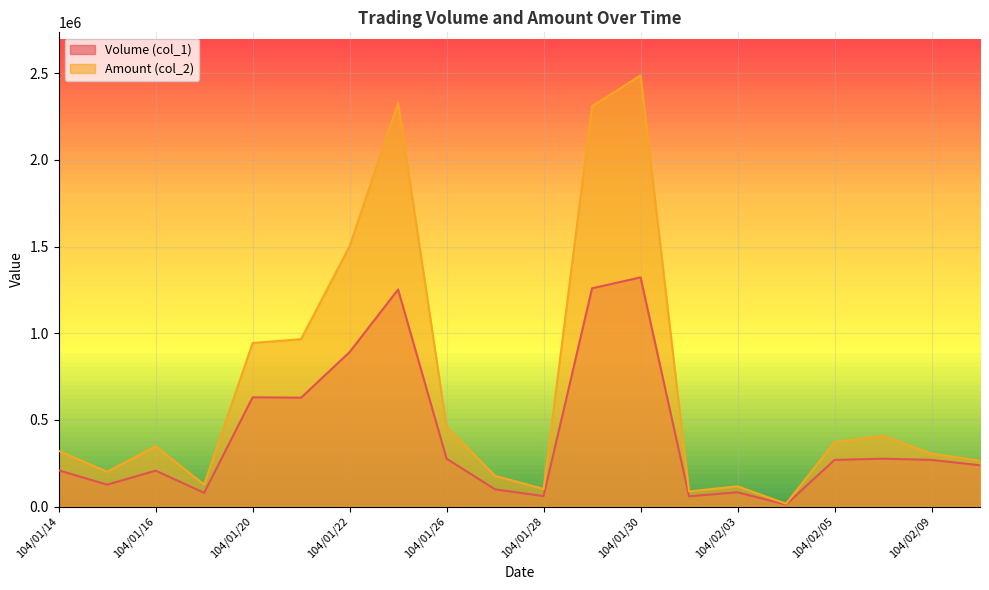

Where is the first local minimum for Volume (col_1)?

104/01/15